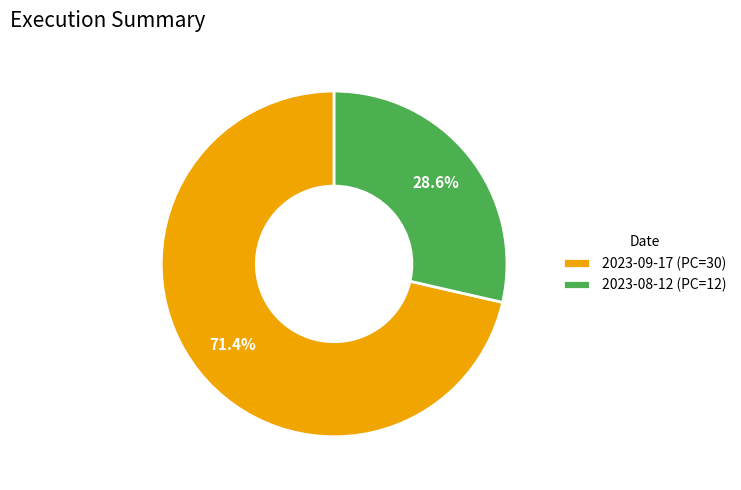

What is the ratio of the value at 2023-09-17 (PC=30) to the value at 2023-08-12 (PC=12)?

2.5